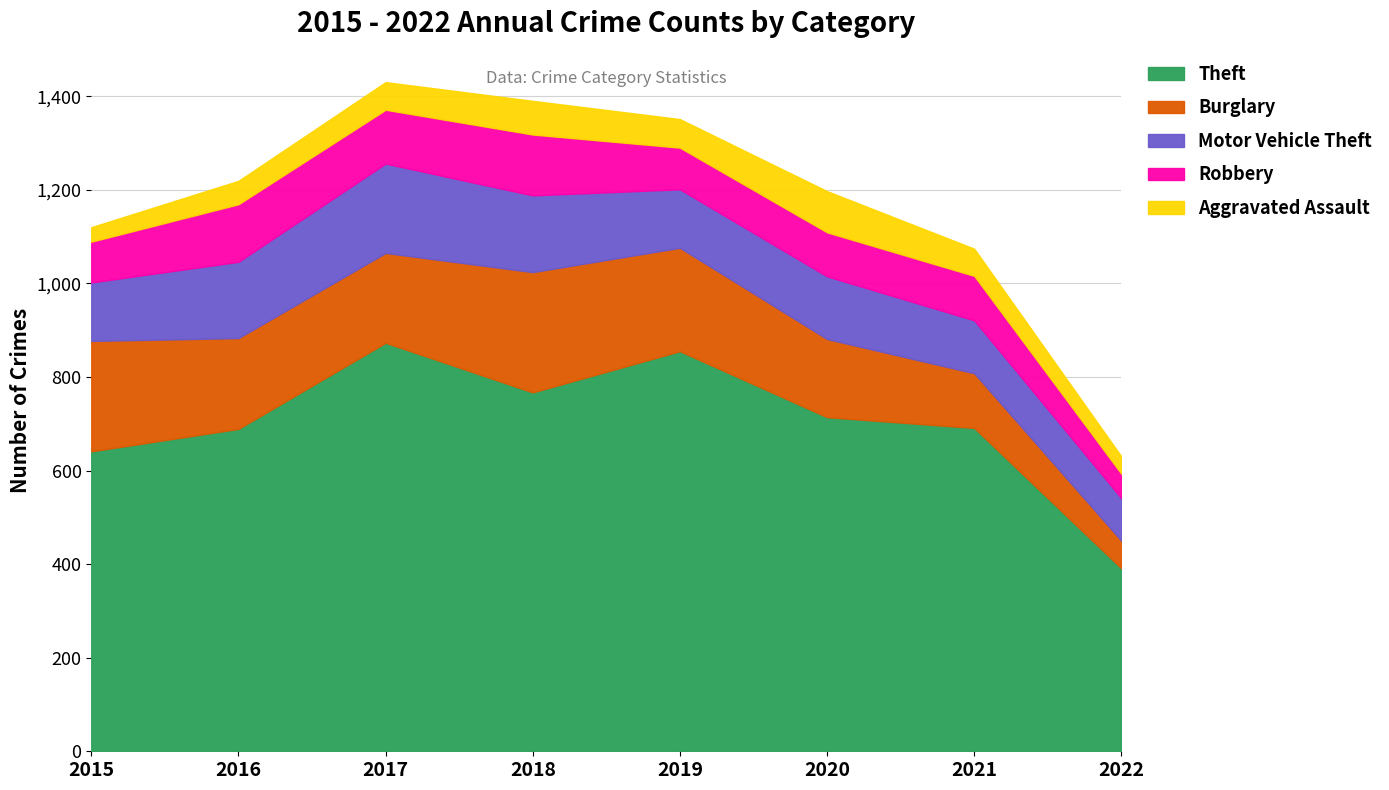

True or false: Theft and Motor Vehicle Theft intersect in this chart.

False